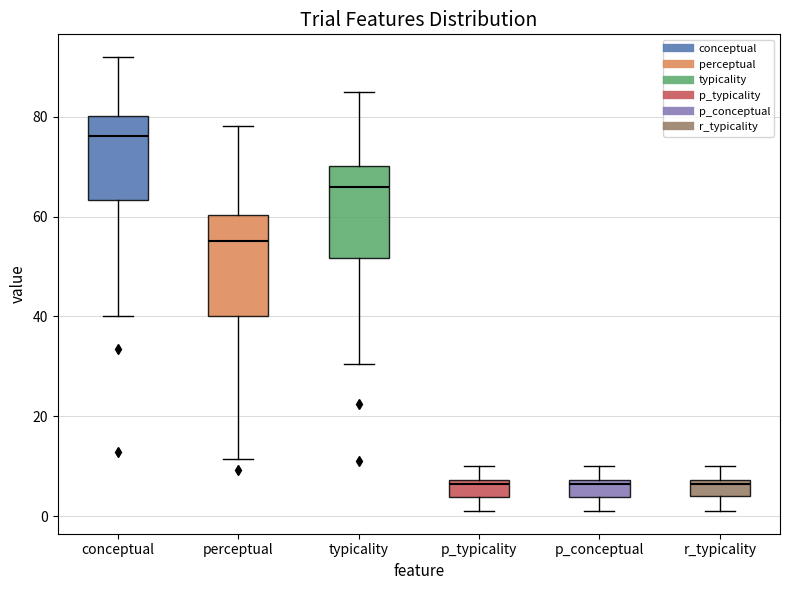

Reading left to right, transcribe this box plot: for each box, give where its median line is, the range the box spans, and where its two whiskers end, as read against the y-axis. The values are not printed on the chart, so give them approximately, as read against the axis.

conceptual: median 76, box 64 to 80, whiskers 40 to 92
perceptual: median 56, box 40 to 60, whiskers 12 to 78
typicality: median 66, box 52 to 70, whiskers 30 to 86
p_typicality: median 6, box 4 to 8, whiskers 2 to 10
p_conceptual: median 6, box 4 to 8, whiskers 2 to 10
r_typicality: median 6, box 4 to 8, whiskers 2 to 10